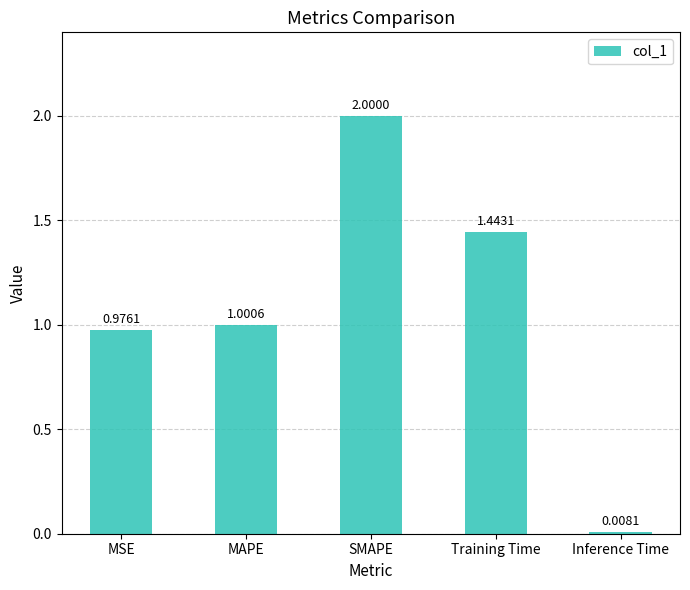

Rank the categories by value from highest to lowest.

SMAPE, Training Time, MAPE, MSE, Inference Time